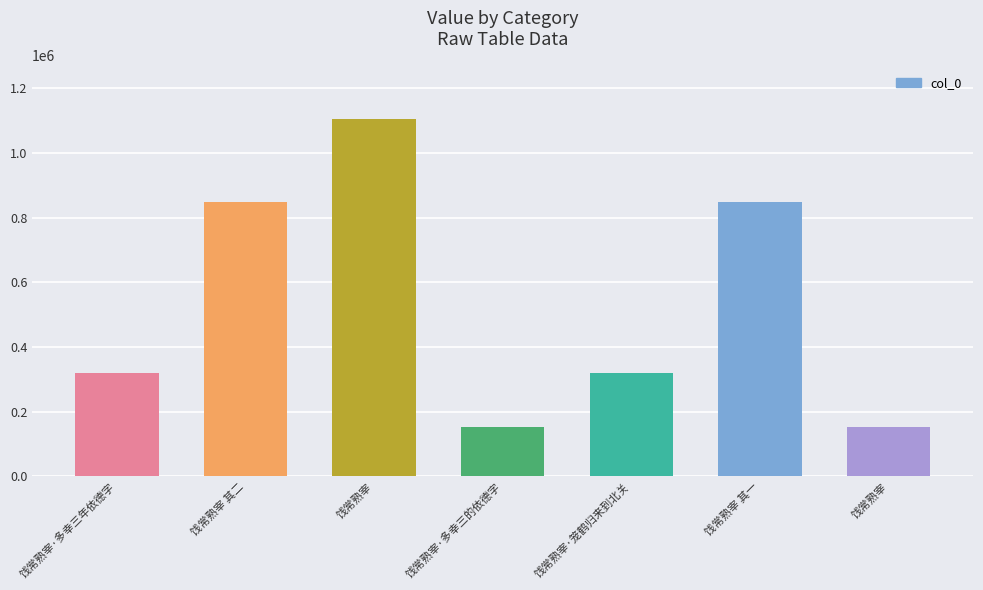

Read the value at 饯常熟宰·多幸三年依德字, to the nearest 10.

320080